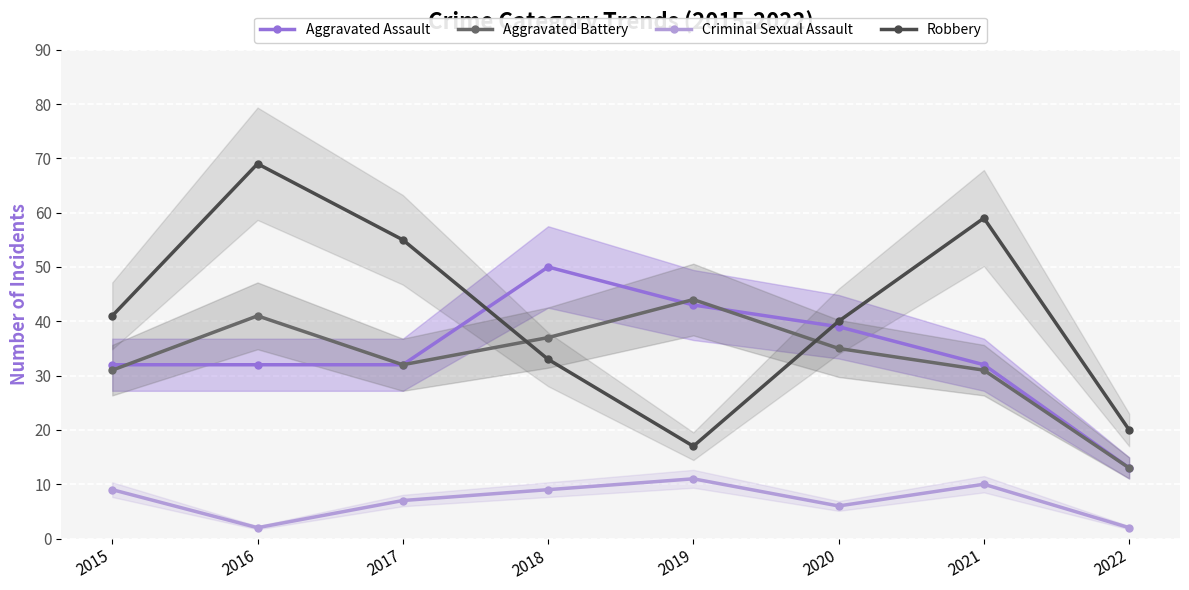

Which series has the largest range (max minus min)?

Robbery